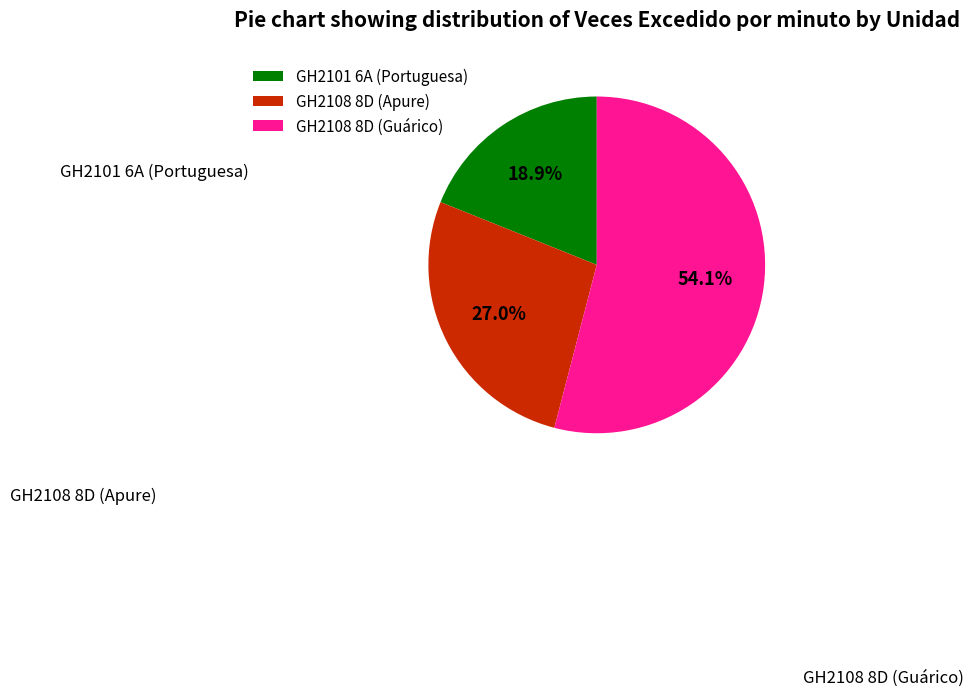

Is there a majority slice in this chart?

Yes